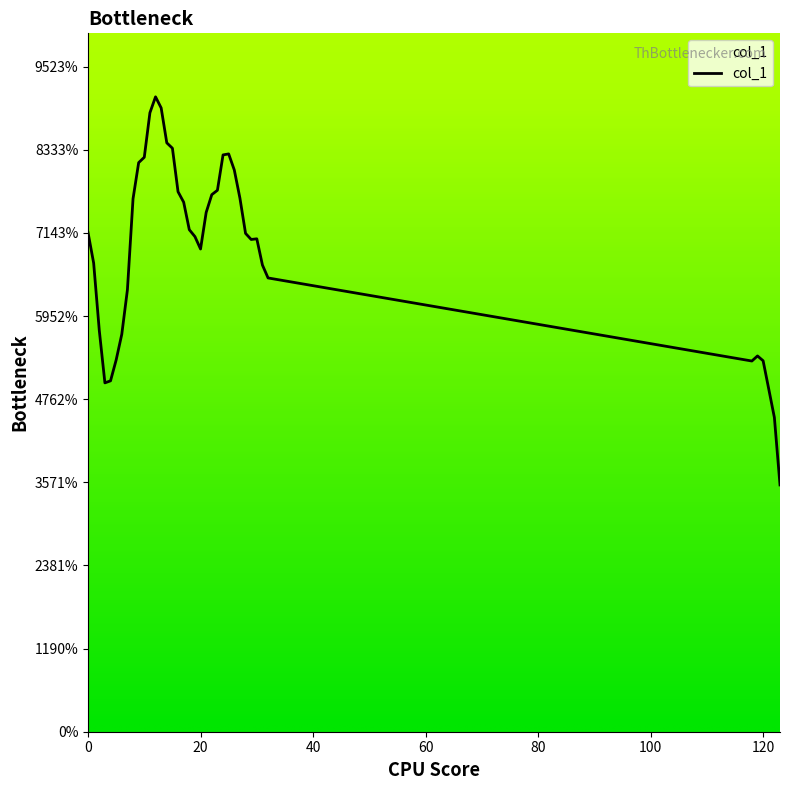

Does the chart have visible grid lines?

No